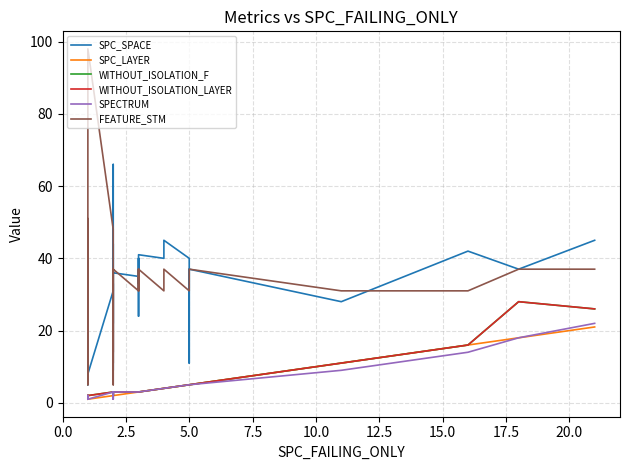

The SPC_LAYER series shows 3 at 14. True or false?

False